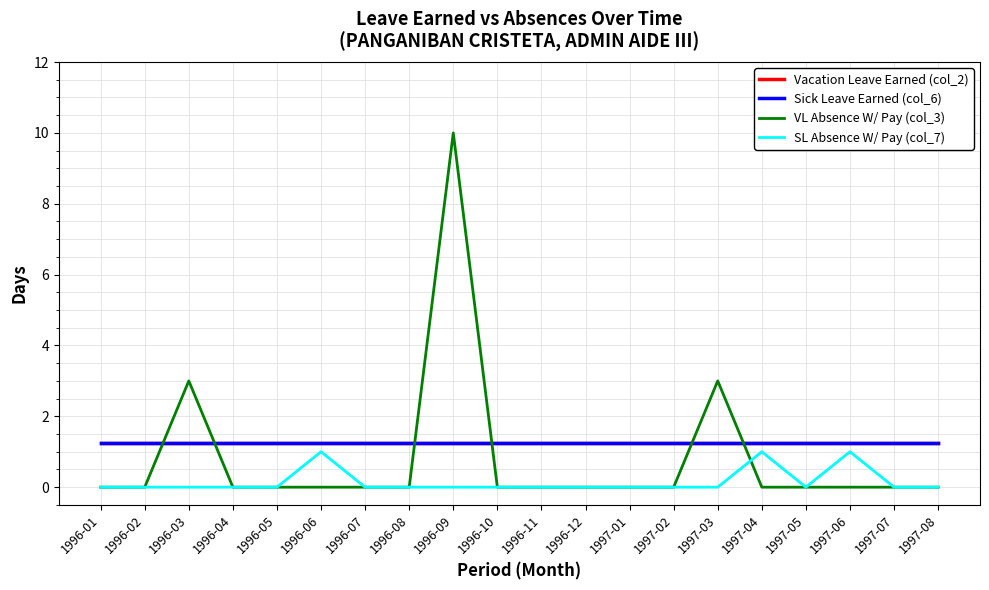

At which category is the sum across all series the highest?

1996-09